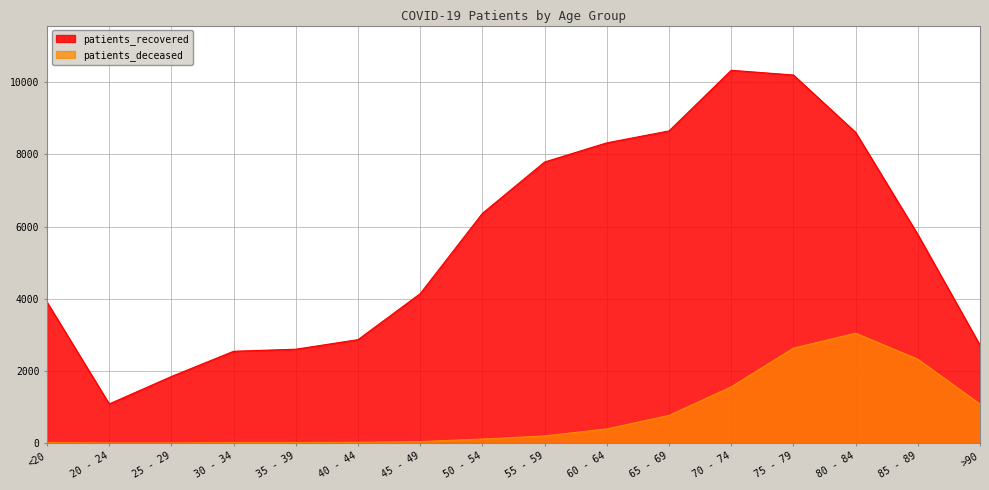

Where is patients_deceased nearest to the value 1525?

70 - 74